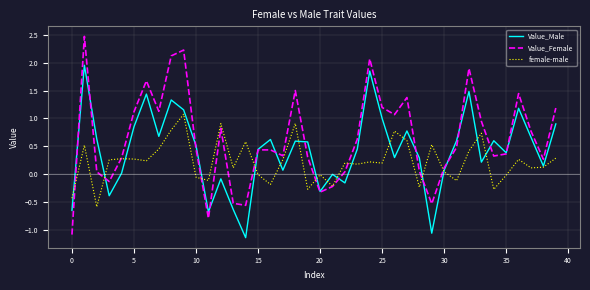

Which series has the largest range (max minus min)?

Value_Female